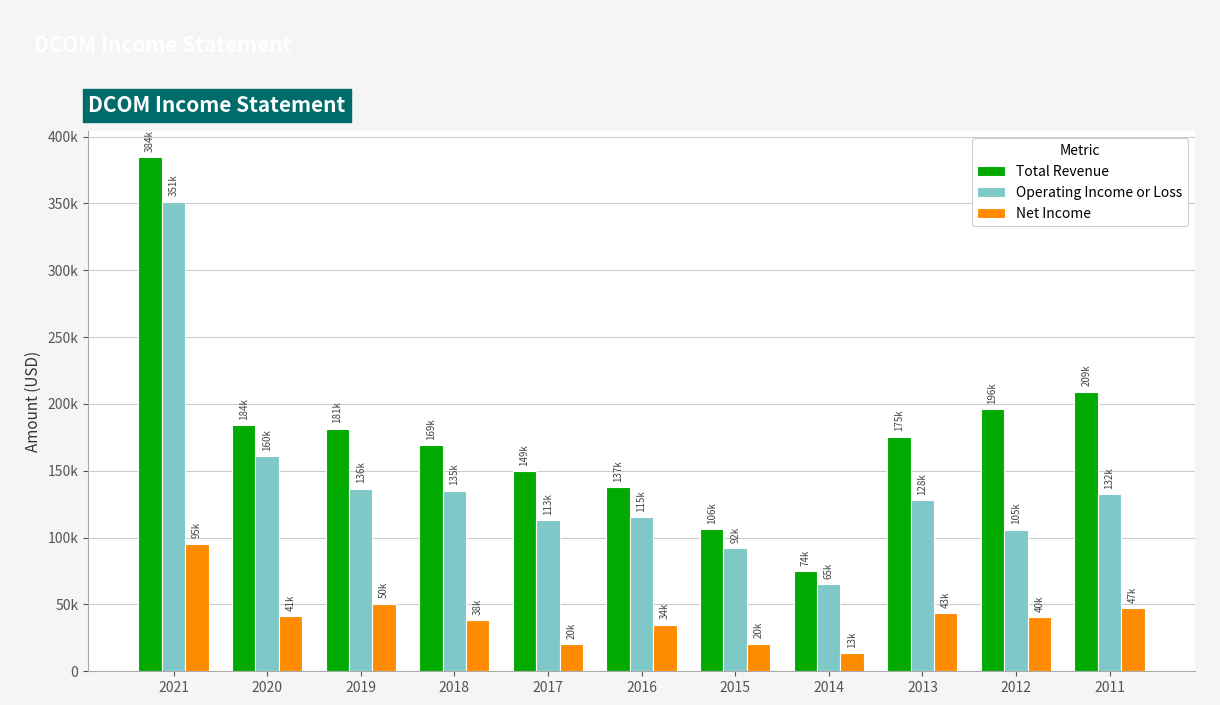

At how many categories does at least one series exceed 107177?

9